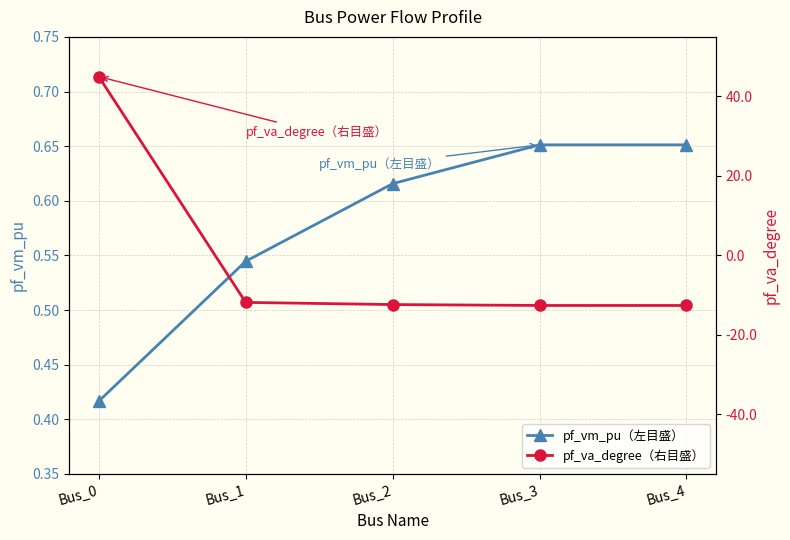

Reading left to right, extract all data points from this chart.

pf_vm_pu（左目盛）: 0.4	0.5	0.6	0.7	0.7
pf_va_degree（右目盛）: 45.0	-11.8	-12.4	-12.6	-12.6